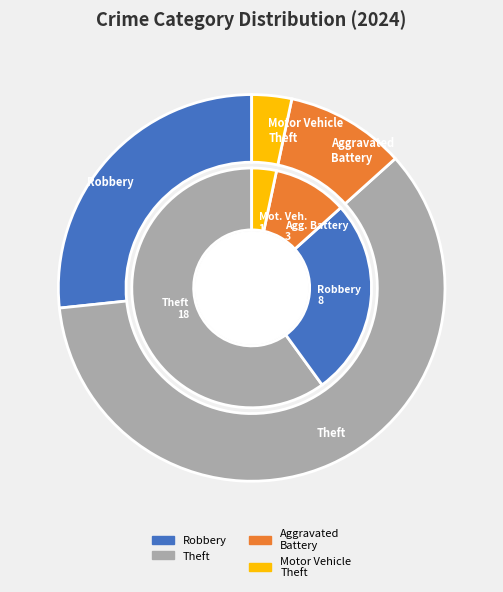

Is it true that Criminal Sexual Assault is 0% of the pie?

True